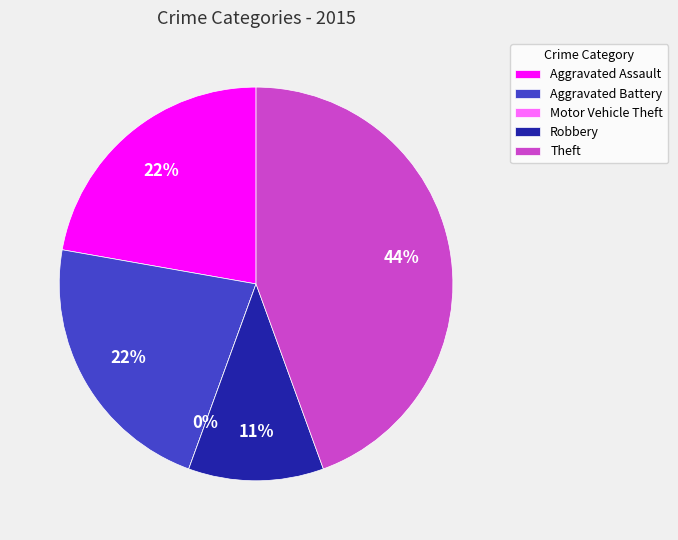

Count the number of slices in the pie.

5